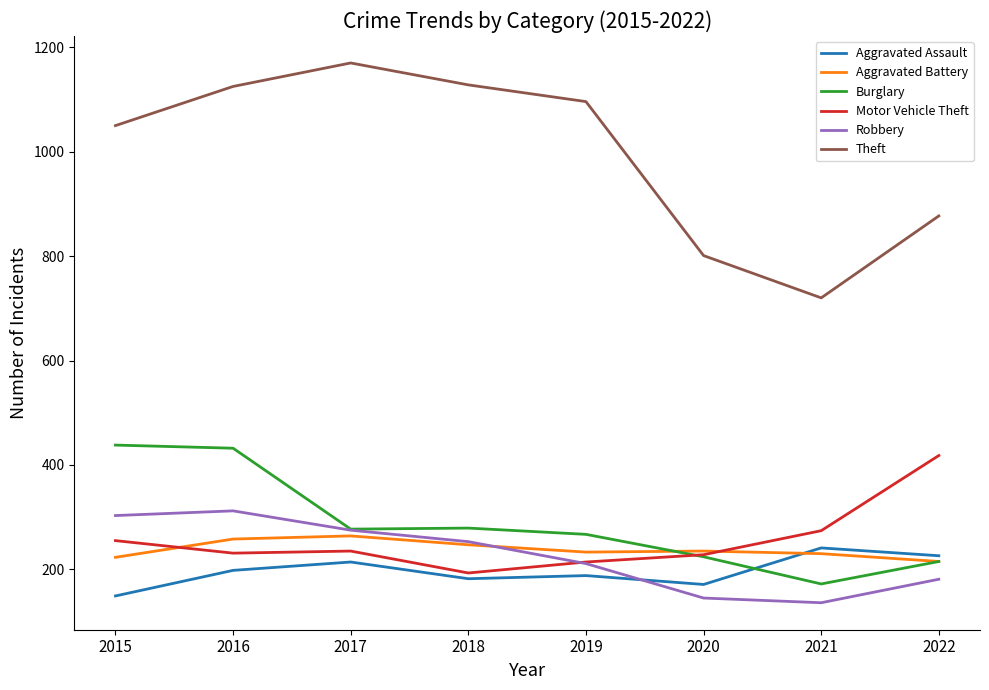

What is the difference between the highest and lowest values at 2016?

927